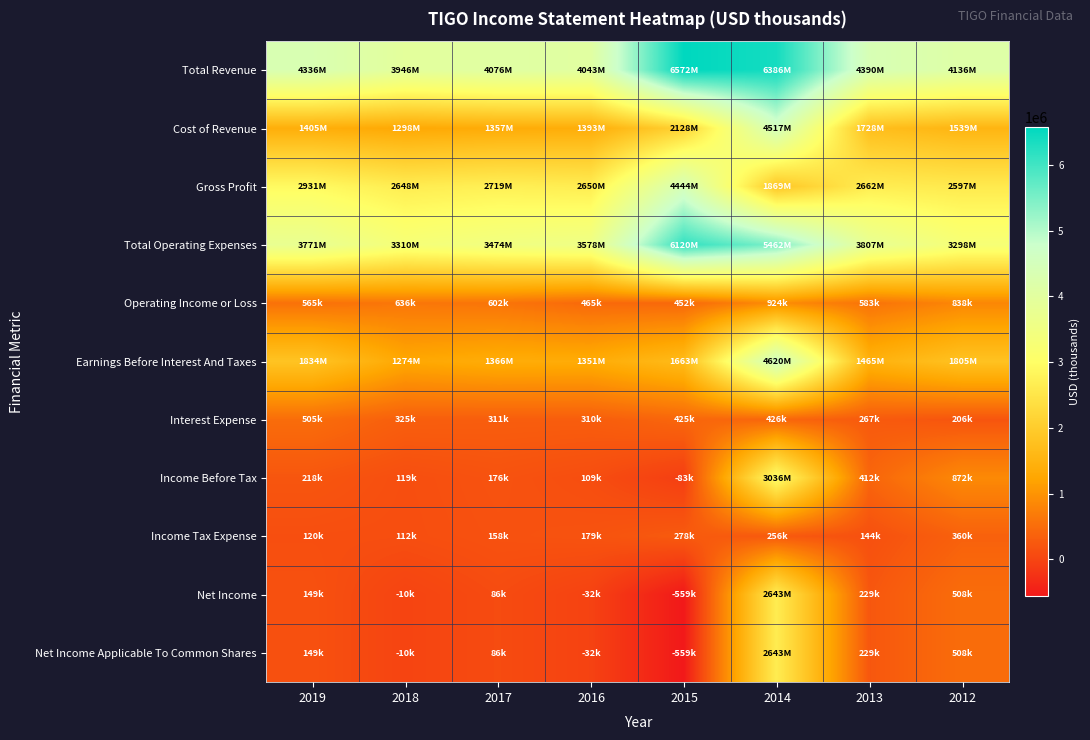

Reading left to right, transcribe all the data shown in this chart.

Total Revenue: 2019=4336000	2018=3946000	2017=4076000	2016=4043000	2015=6572000	2014=6386000	2013=4390000	2012=4136000
Cost of Revenue: 2019=1405000	2018=1298000	2017=1357000	2016=1393000	2015=2128000	2014=4517000	2013=1728000	2012=1539000
Gross Profit: 2019=2931000	2018=2648000	2017=2719000	2016=2650000	2015=4444000	2014=1869000	2013=2662000	2012=2597000
Total Operating Expenses: 2019=3771000	2018=3310000	2017=3474000	2016=3578000	2015=6120000	2014=5462000	2013=3807000	2012=3298000
Operating Income or Loss: 2019=565000	2018=636000	2017=602000	2016=465000	2015=452000	2014=924000	2013=583000	2012=838000
Earnings Before Interest And Taxes: 2019=1834000	2018=1274000	2017=1366000	2016=1351000	2015=1663000	2014=4620000	2013=1465000	2012=1805000
Interest Expense: 2019=505000	2018=325000	2017=311000	2016=310000	2015=425000	2014=426000	2013=267000	2012=206000
Income Before Tax: 2019=218000	2018=119000	2017=176000	2016=109000	2015=-83000	2014=3036000	2013=412000	2012=872000
Income Tax Expense: 2019=120000	2018=112000	2017=158000	2016=179000	2015=278000	2014=256000	2013=144000	2012=360000
Net Income: 2019=149000	2018=-10000	2017=86000	2016=-32000	2015=-559000	2014=2643000	2013=229000	2012=508000
Net Income Applicable To Common Shares: 2019=149000	2018=-10000	2017=86000	2016=-32000	2015=-559000	2014=2643000	2013=229000	2012=508000